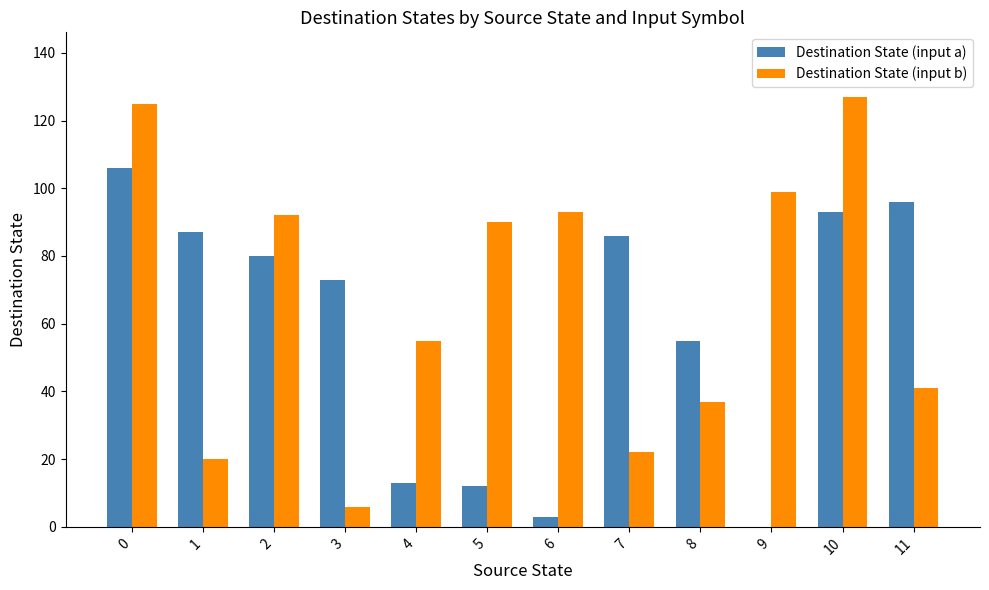

What are all the series names shown in the legend?

Destination State (input a), Destination State (input b)